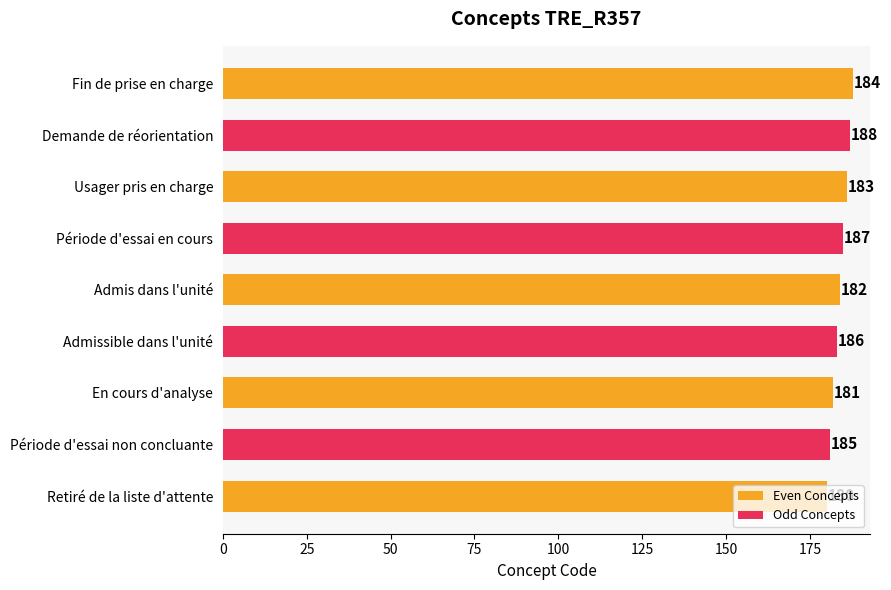

Approximately how many times larger is the value at Fin de prise en charge compared to Demande de réorientation?

1.0